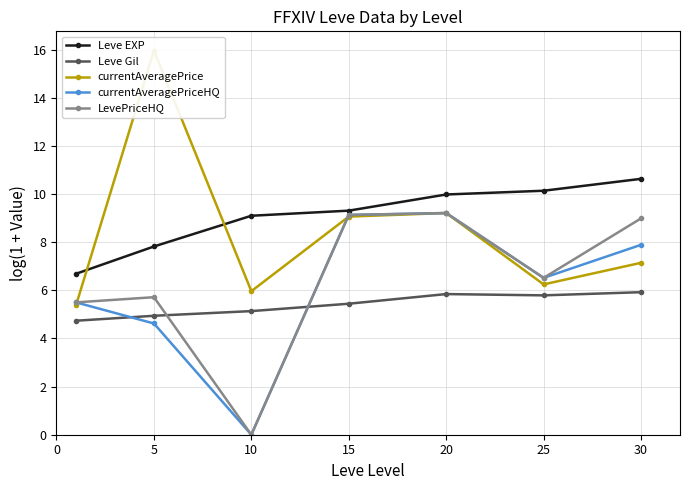

What is the maximum value for currentAveragePriceHQ?

9.2